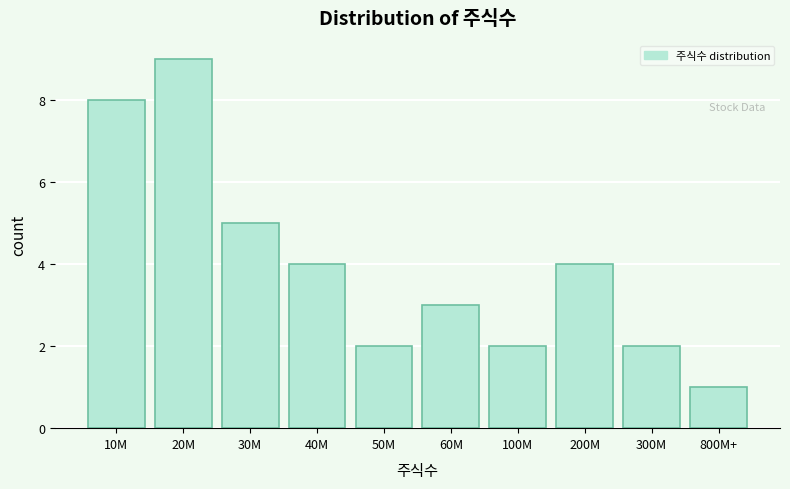

Reading left to right, list all the values displayed in this chart.

10M=8	20M=9	30M=5	40M=4	50M=2	60M=3	100M=2	200M=4	300M=2	800M+=1